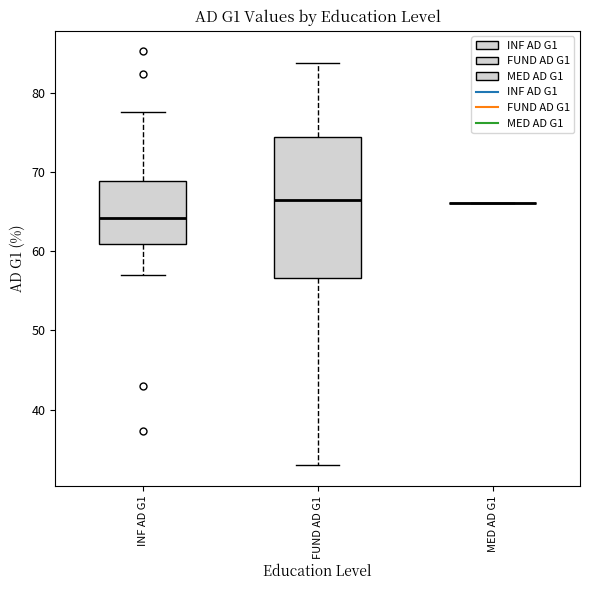

Reading left to right, read every box against the y-axis: the position of its median line, the range the box covers, and the ends of its whiskers. The values are not printed on the chart, so give them approximately, as read against the axis.

INF AD G1: median 64, box 61 to 69, whiskers 57 to 78
FUND AD G1: median 67, box 57 to 74, whiskers 33 to 84
MED AD G1: box collapsed to a line at 66, whiskers 66 to 66